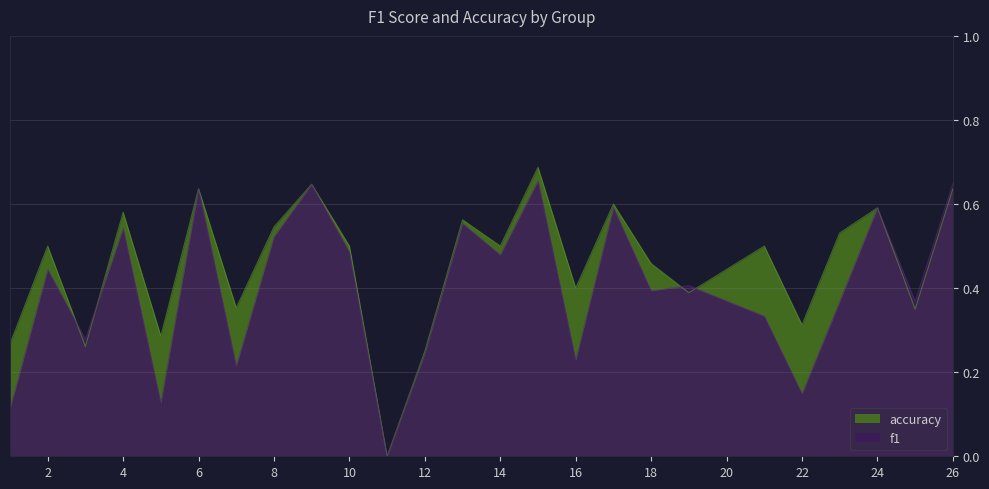

The f1 series shows 0.8 at 10. True or false?

False